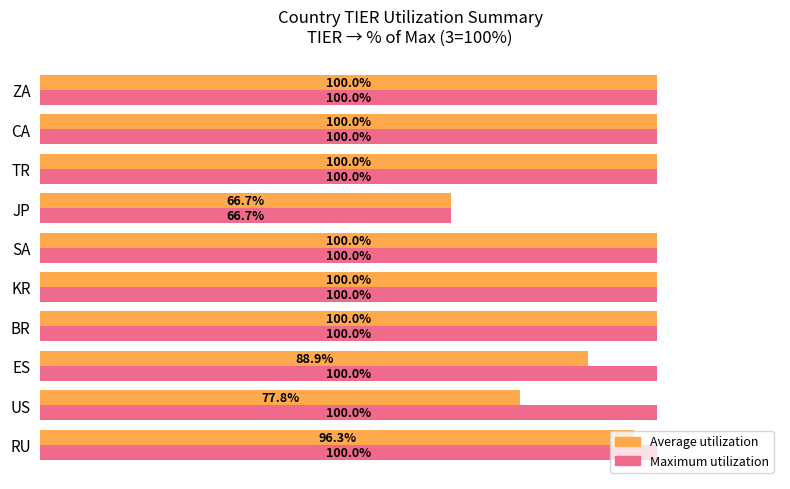

Where is Maximum utilization nearest to the value 83?

JP